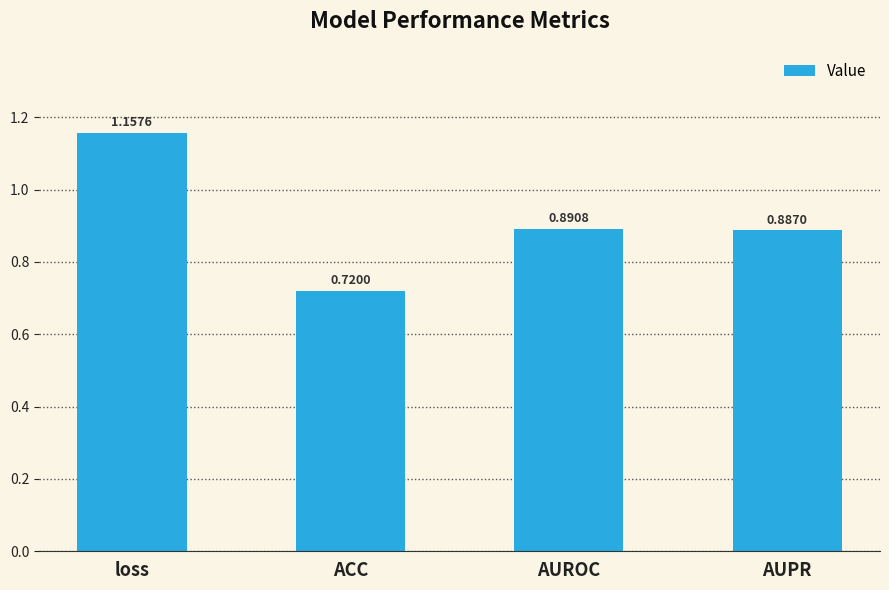

Where is the data nearest to the value 0?

ACC